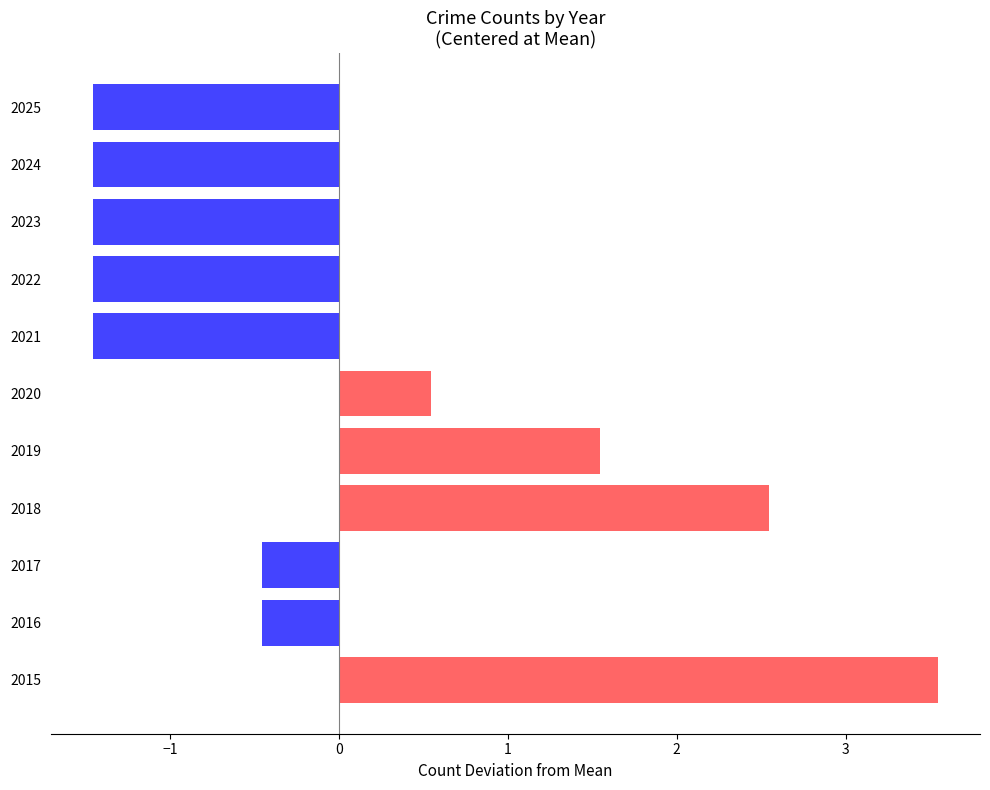

What is the sum of the values at 2024 and 2023?

-2.9